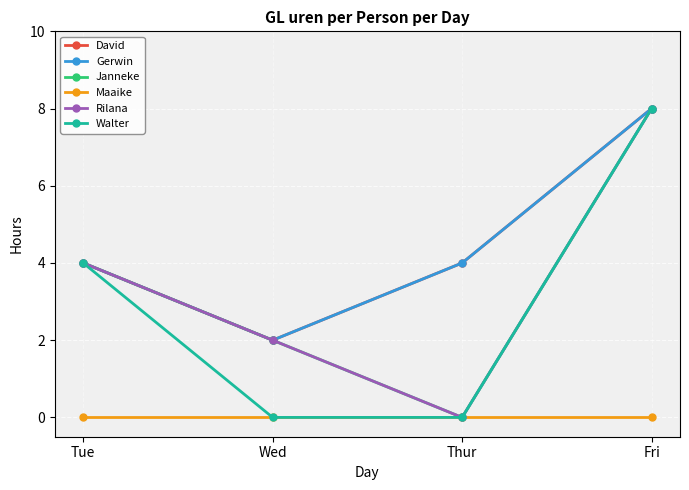

Which series has the largest total across all categories?

David